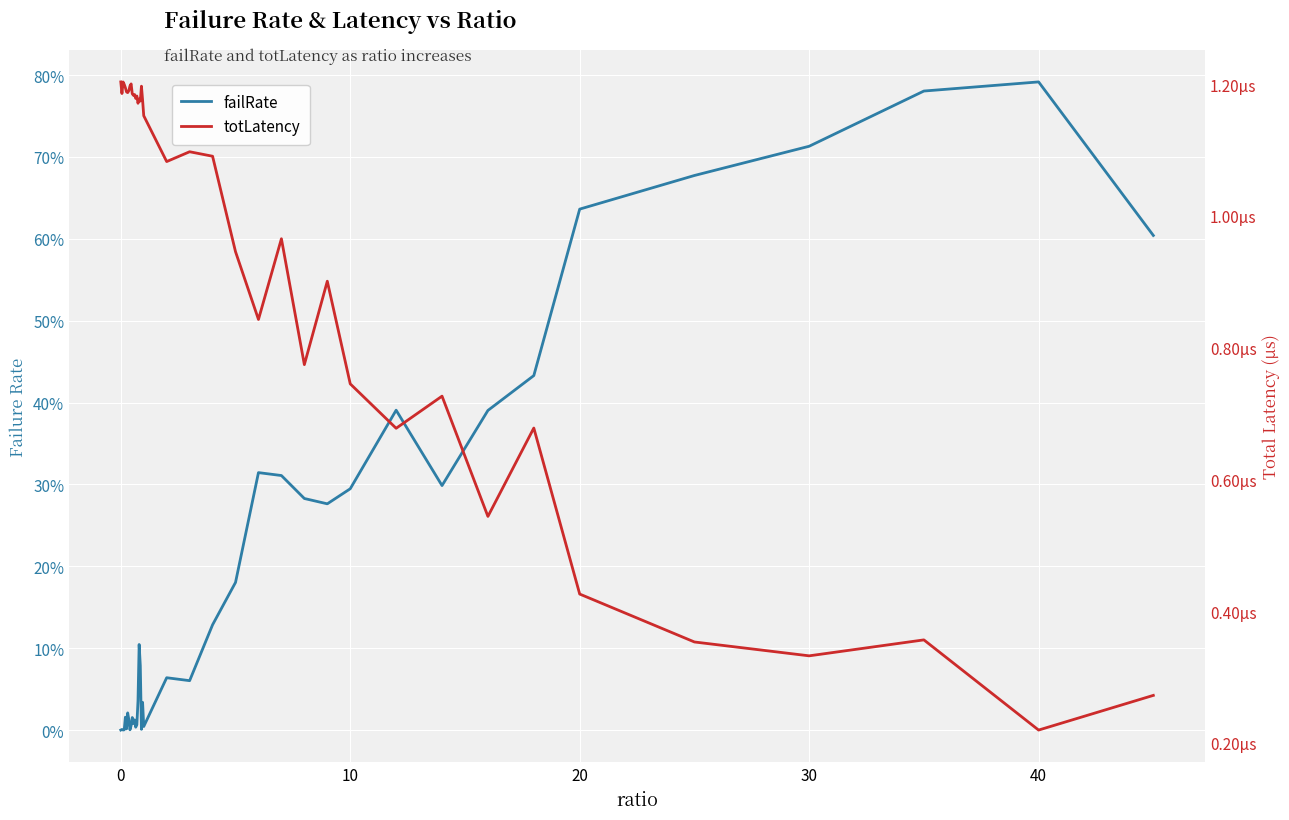

What is the difference between the maximum and minimum values in the failRate series?

0.8